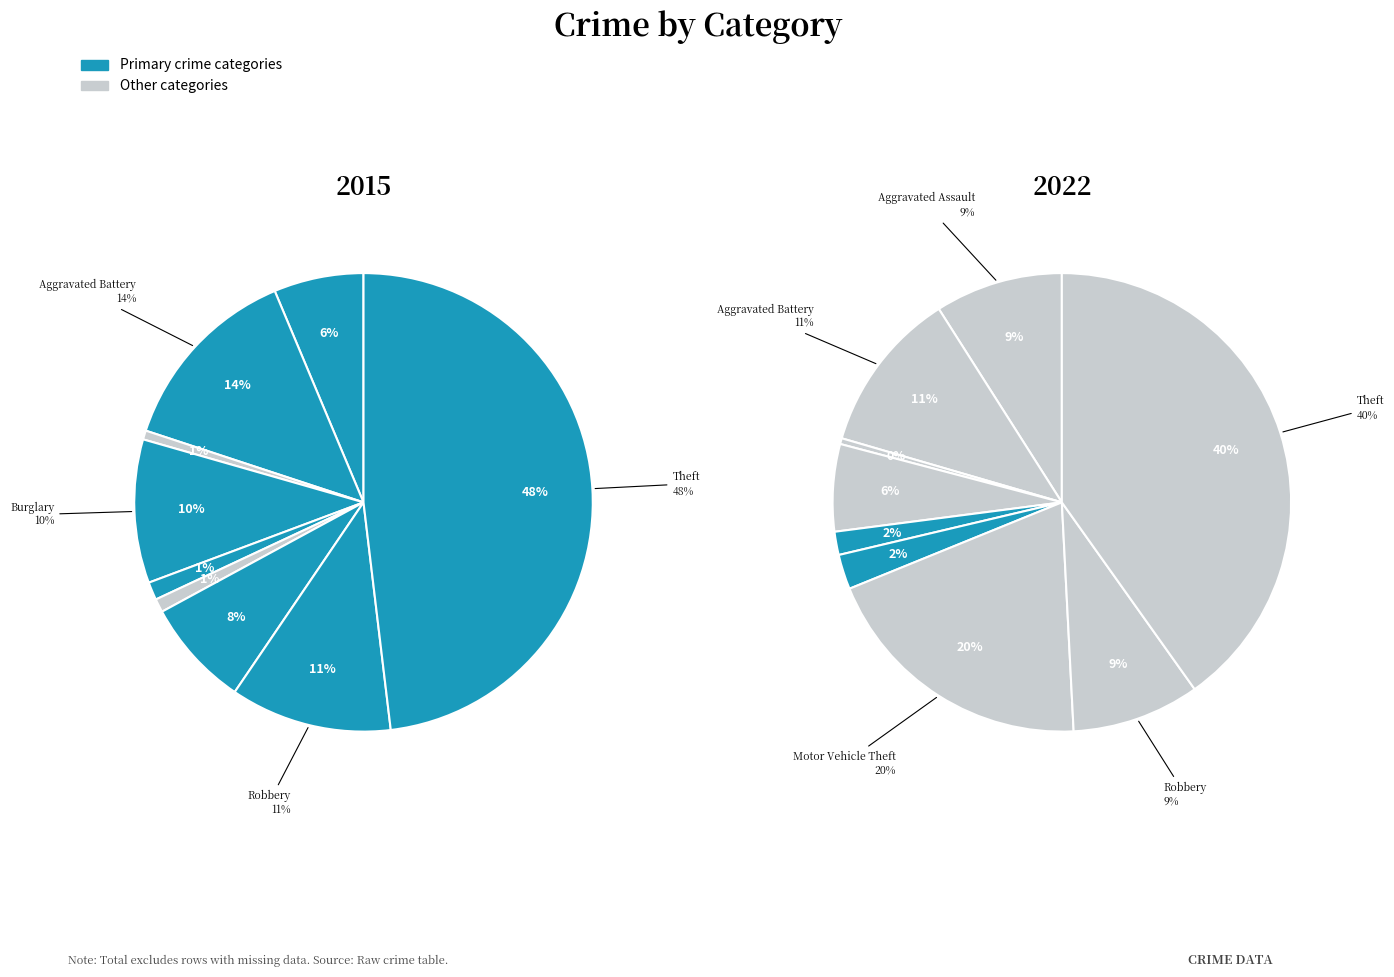

Is there a majority slice in this chart?

No